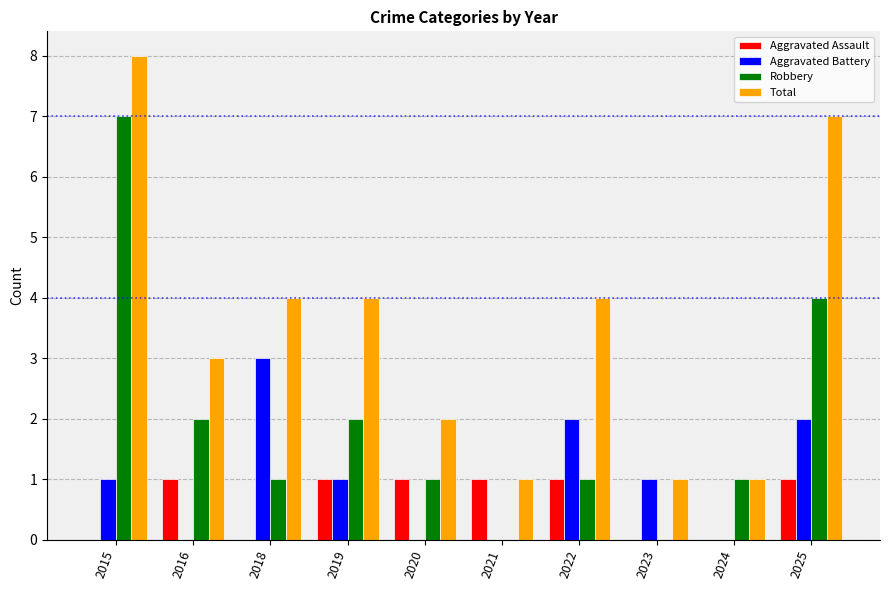

Which label corresponds to the largest value in the chart?

2015